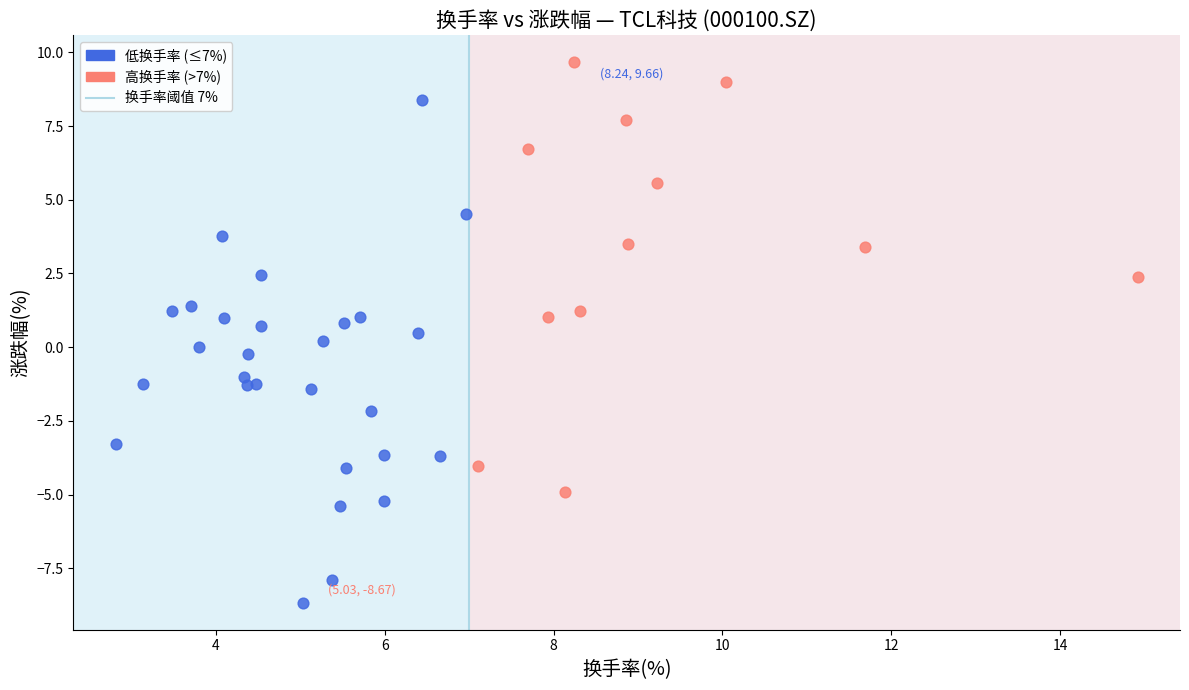

Which series reaches the minimum Y coordinate?

低换手率 (≤7%)